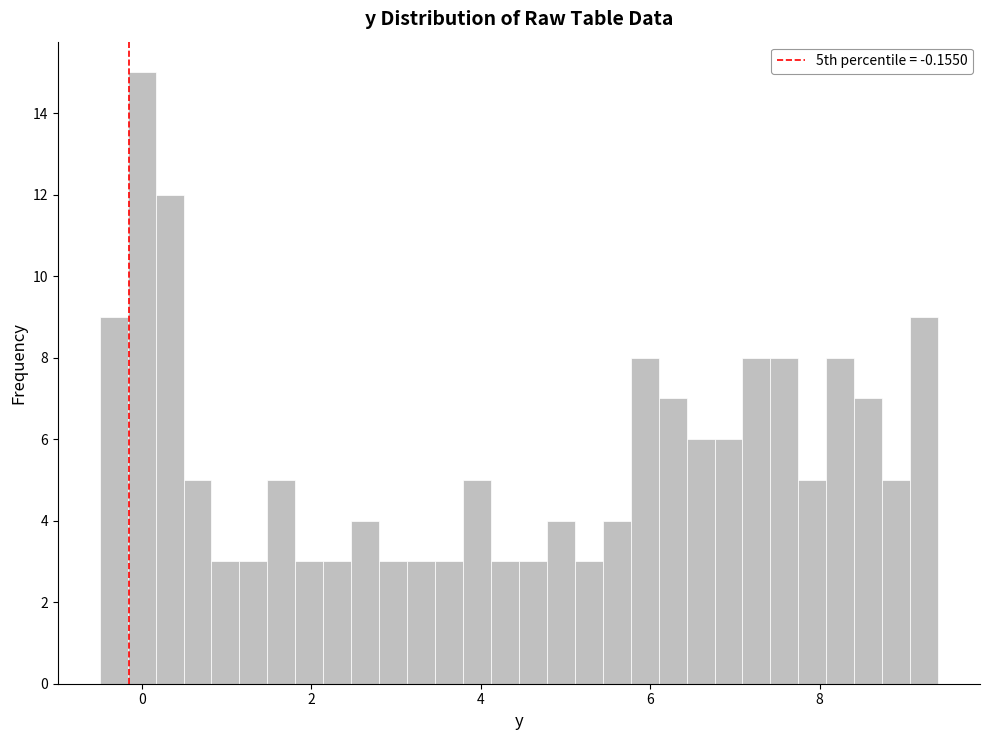

Around what value on the x-axis is the tallest bar? Give the approximate position of its centre, as read against the axis.

0.0